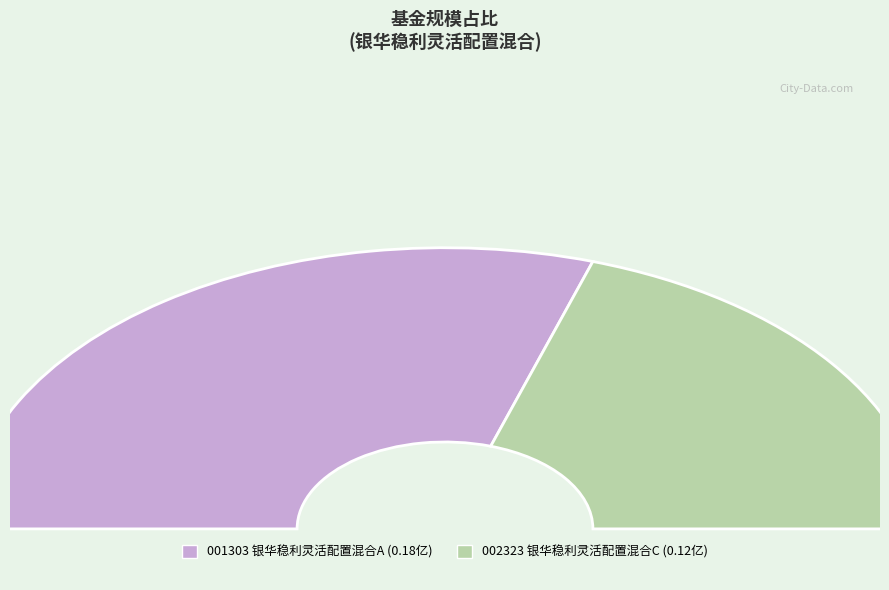

What percentage is the 银华稳利灵活配置混合C slice, to the nearest percent?

40%